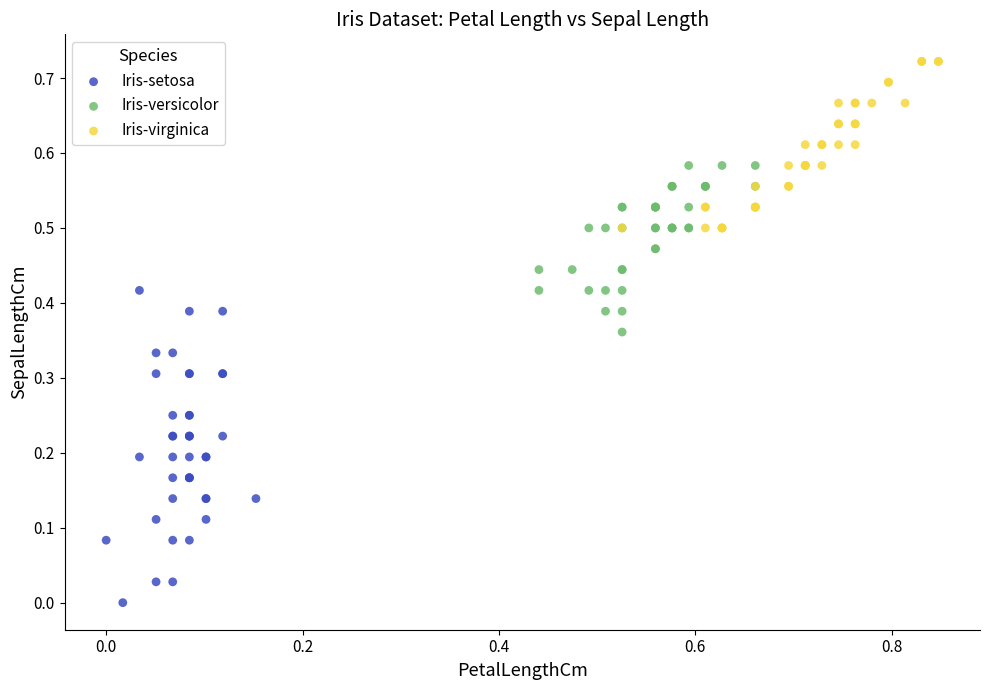

What are all the series names shown in the legend?

Iris-setosa, Iris-versicolor, Iris-virginica